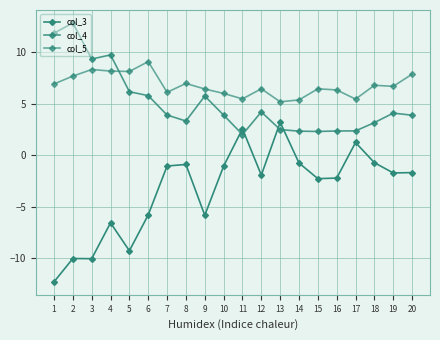

Rank the series by their maximum value, from lowest to highest.

col_3, col_5, col_4